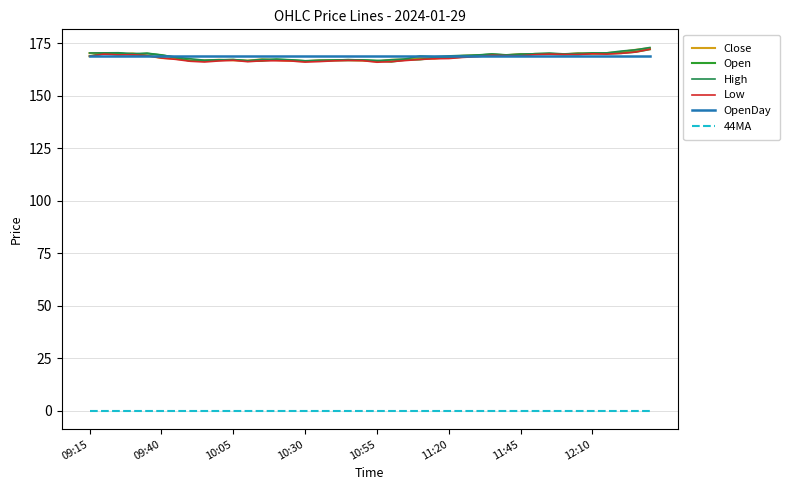

What is the lowest value of the Close series?

166.4